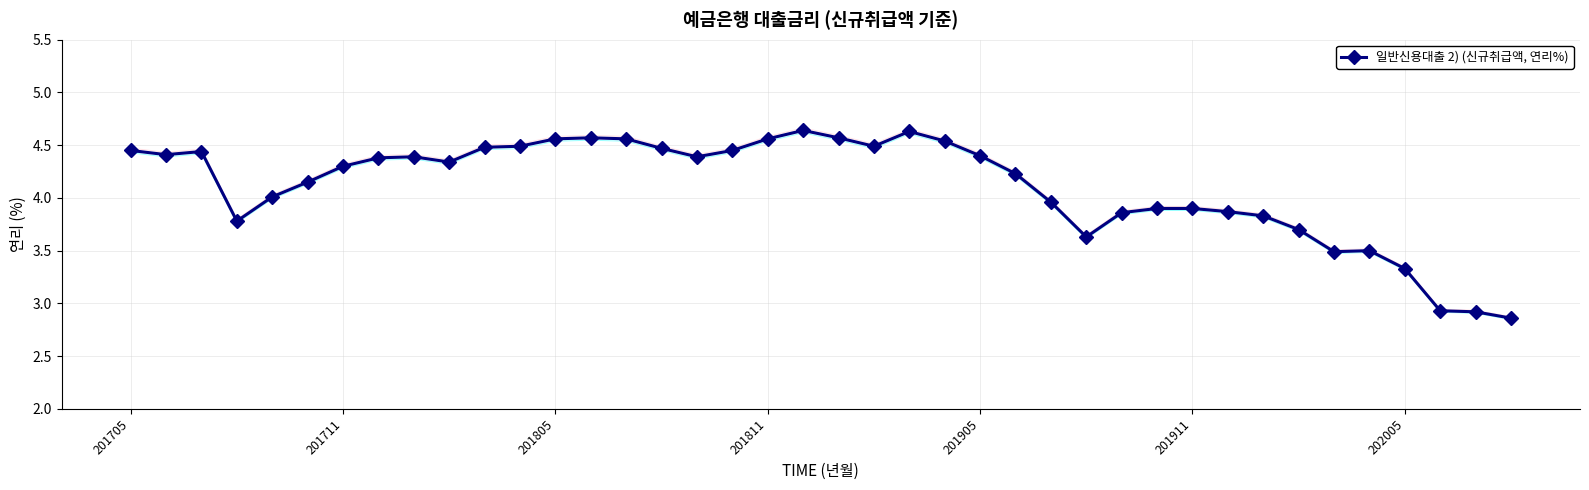

True or false: the data shows 4.4 at 8.

True